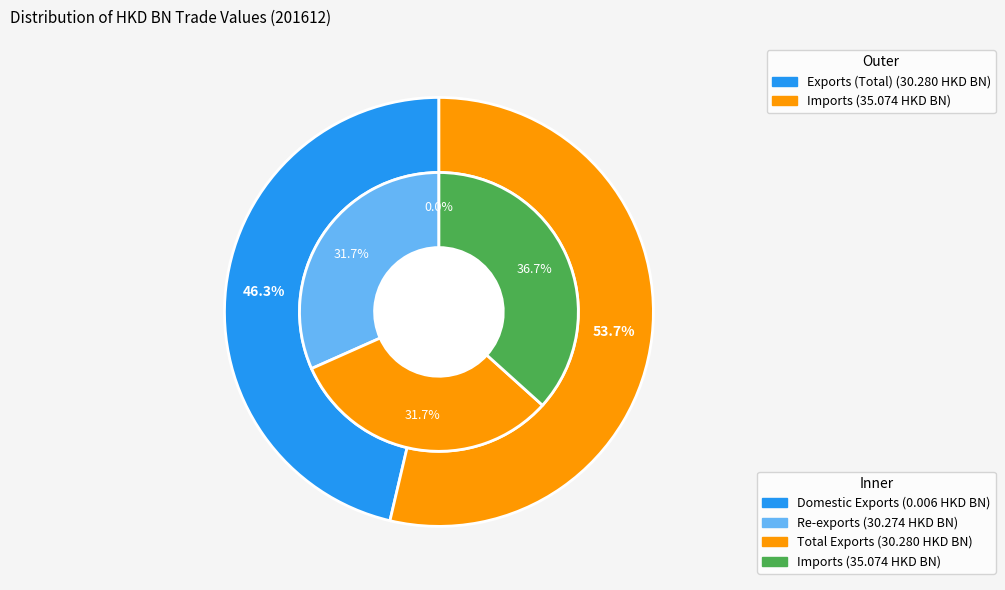

What is the change in value from Domestic Exports to Re-exports?

+30.3